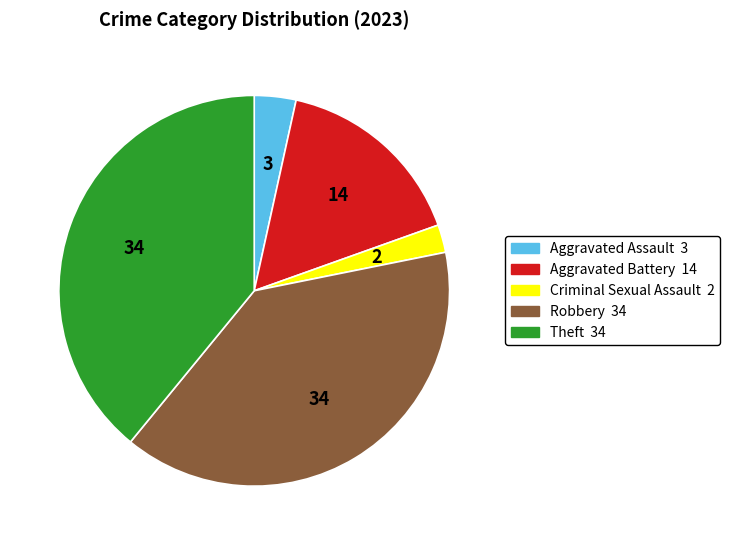

Does any single category account for the majority?

No